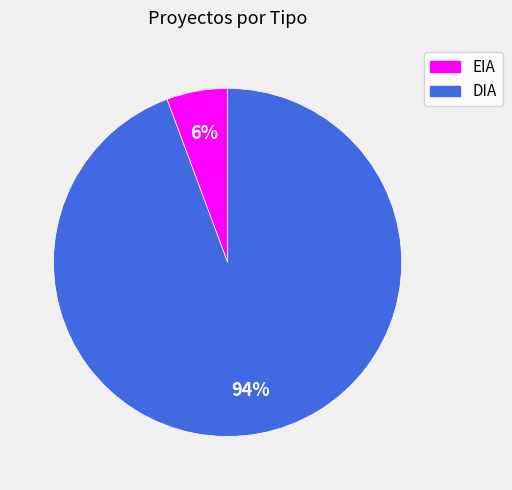

To the nearest percent, what is the average slice percentage?

50%